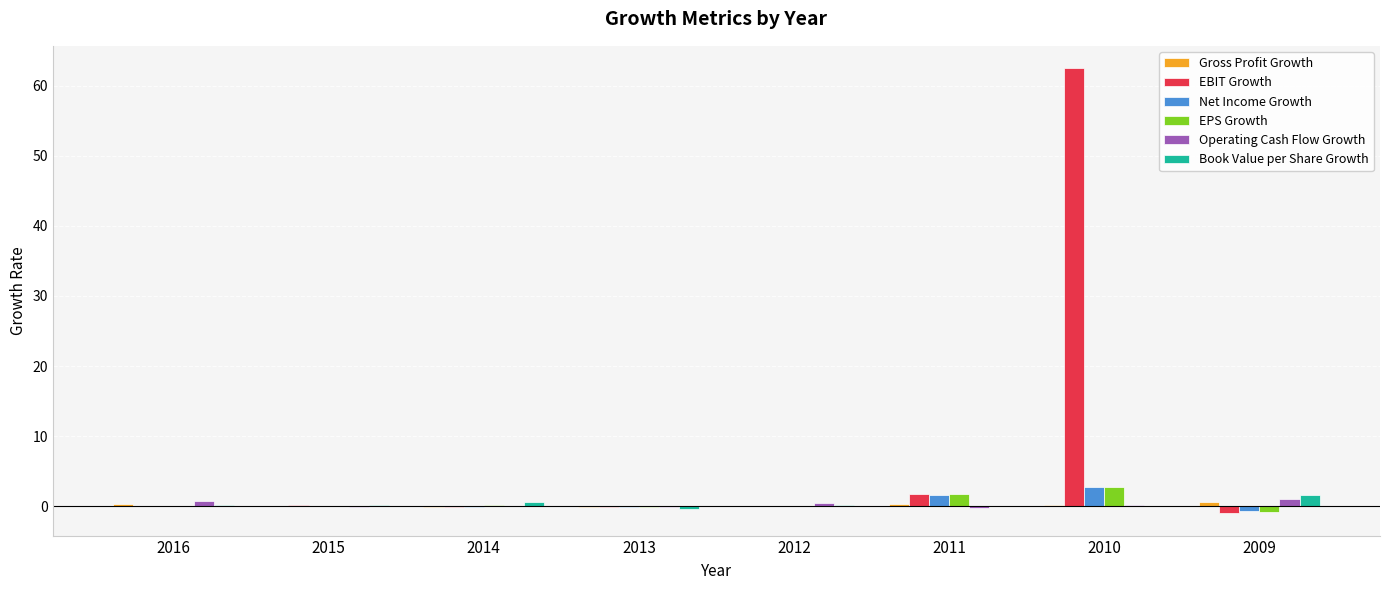

Is the value of Book Value per Share Growth at 2009 greater than the value of EPS Growth at 2015?

Yes